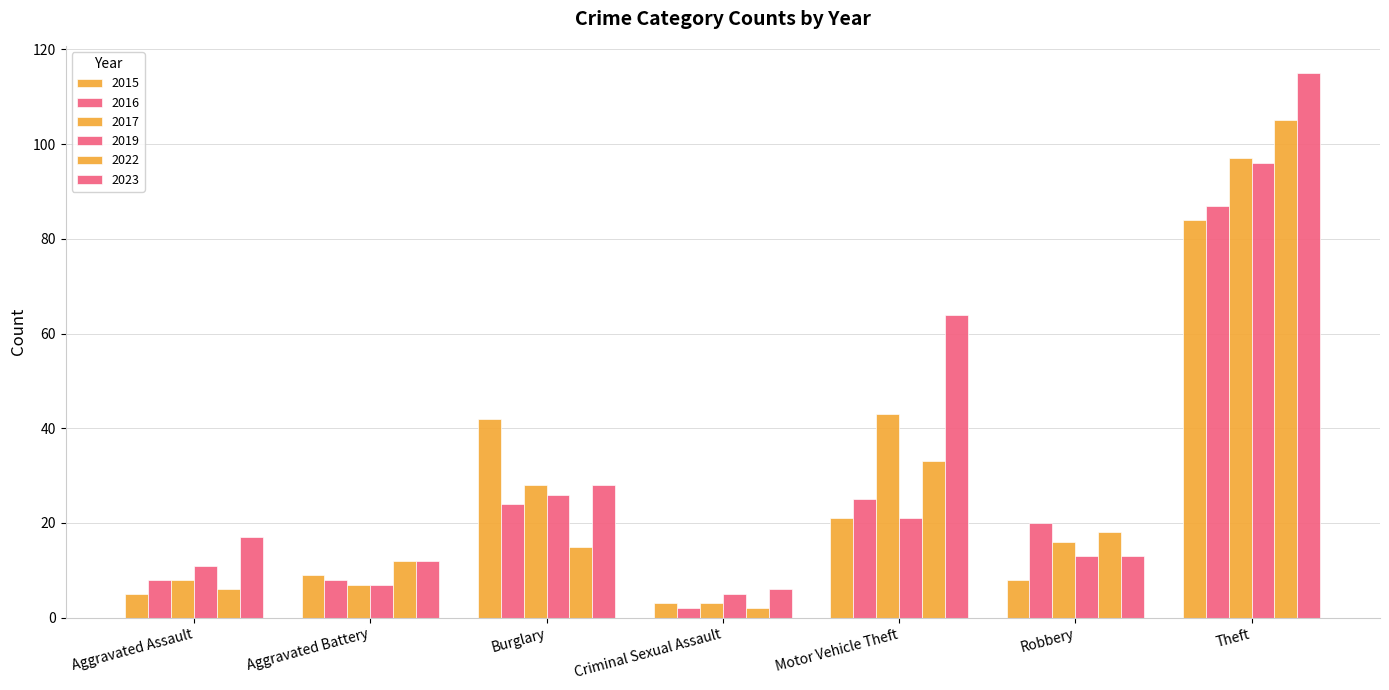

How many categories are shown in the chart?

7